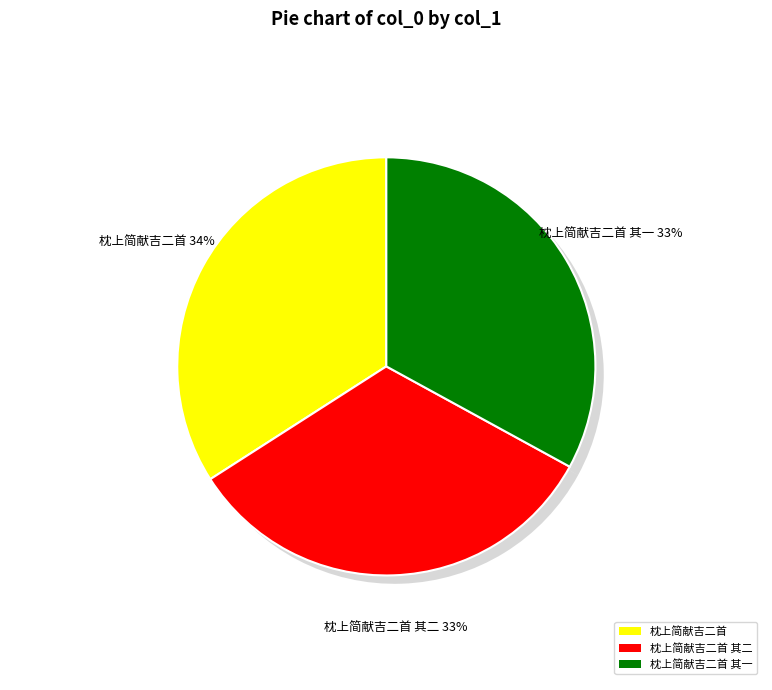

To the nearest percent, what is the combined percentage of 枕上简献吉二首 其一 and 枕上简献吉二首?

67%